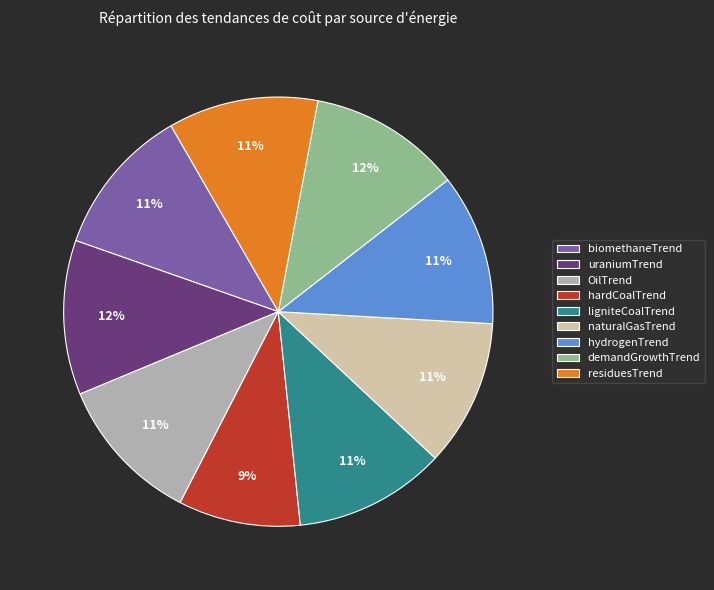

To the nearest percent, what percentage of the pie is biomethaneTrend?

11%